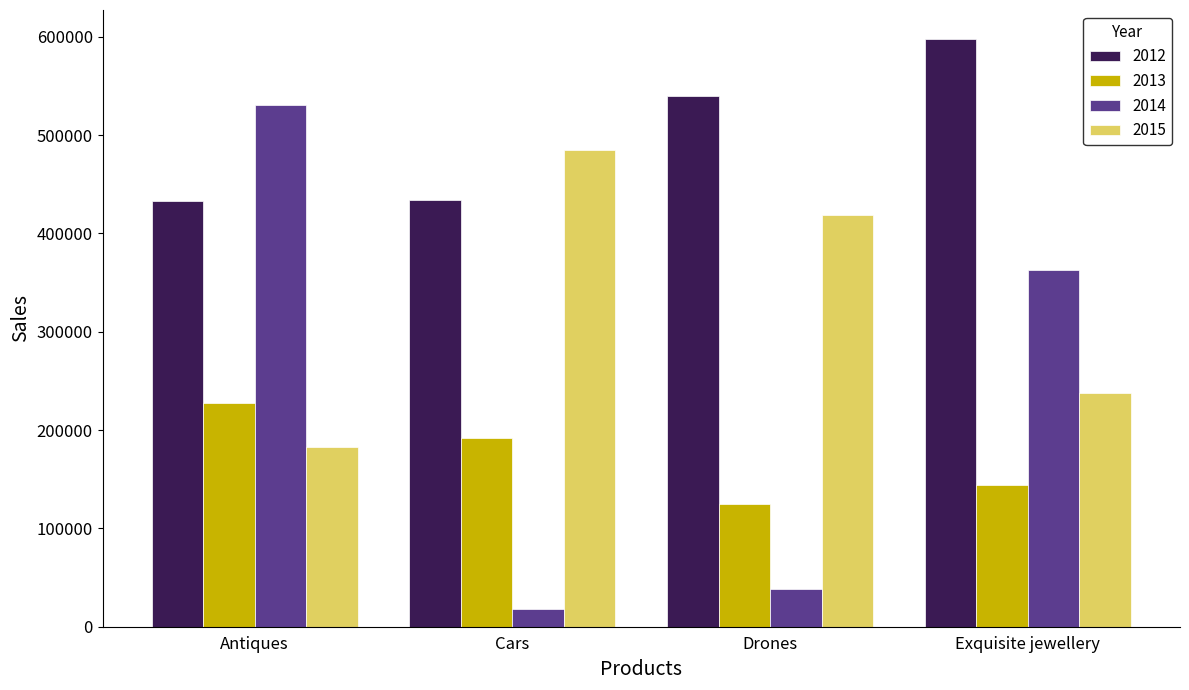

List the series in order of their overall mean, highest first.

2012, 2015, 2014, 2013